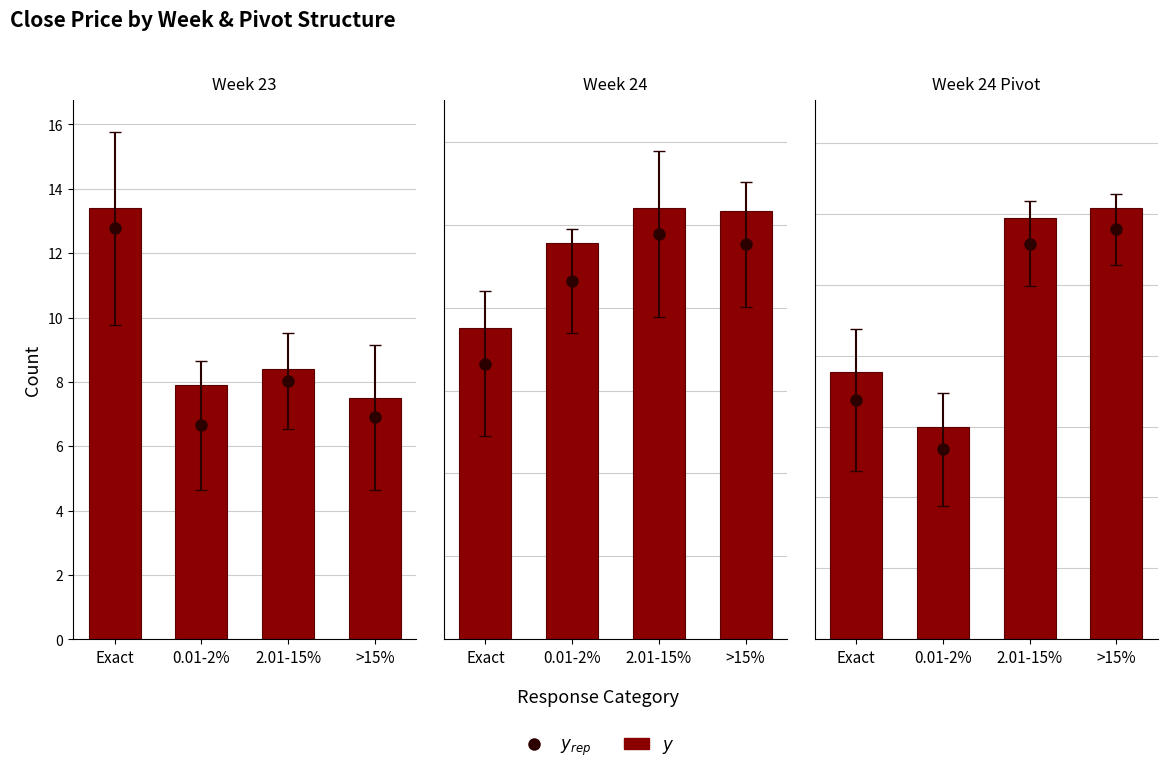

What is the average value?

11.7